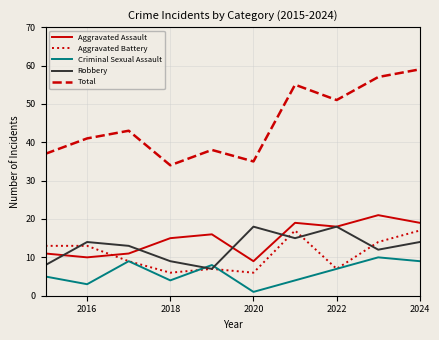

True or false: Robbery and Total intersect in this chart.

False